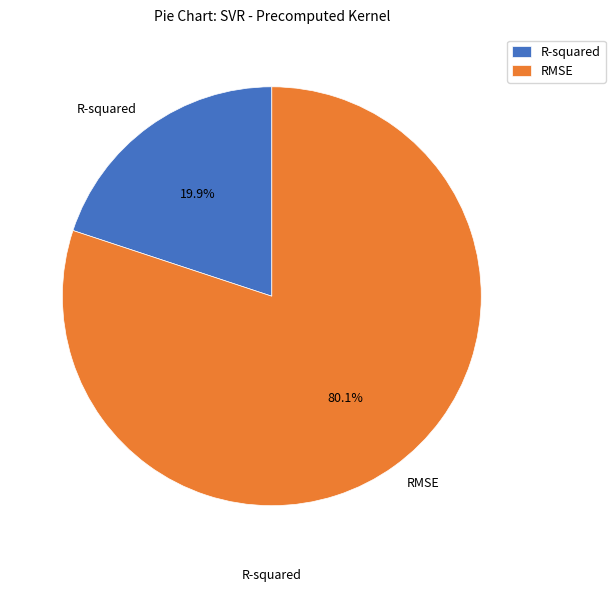

What percentage do RMSE and R-squared together represent?

100.0%